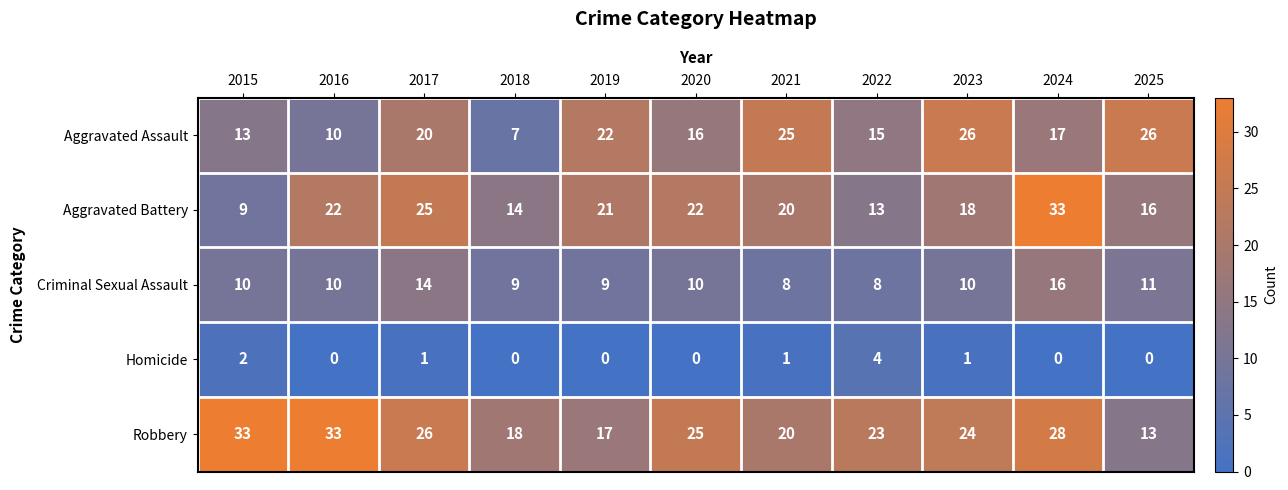

Read the Robbery value at 2015, to the nearest 5.

35